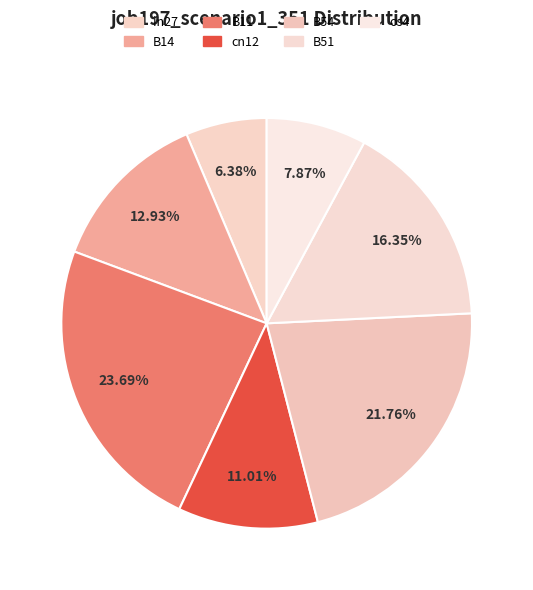

The os4 slice represents 14% of the pie. True or false?

False